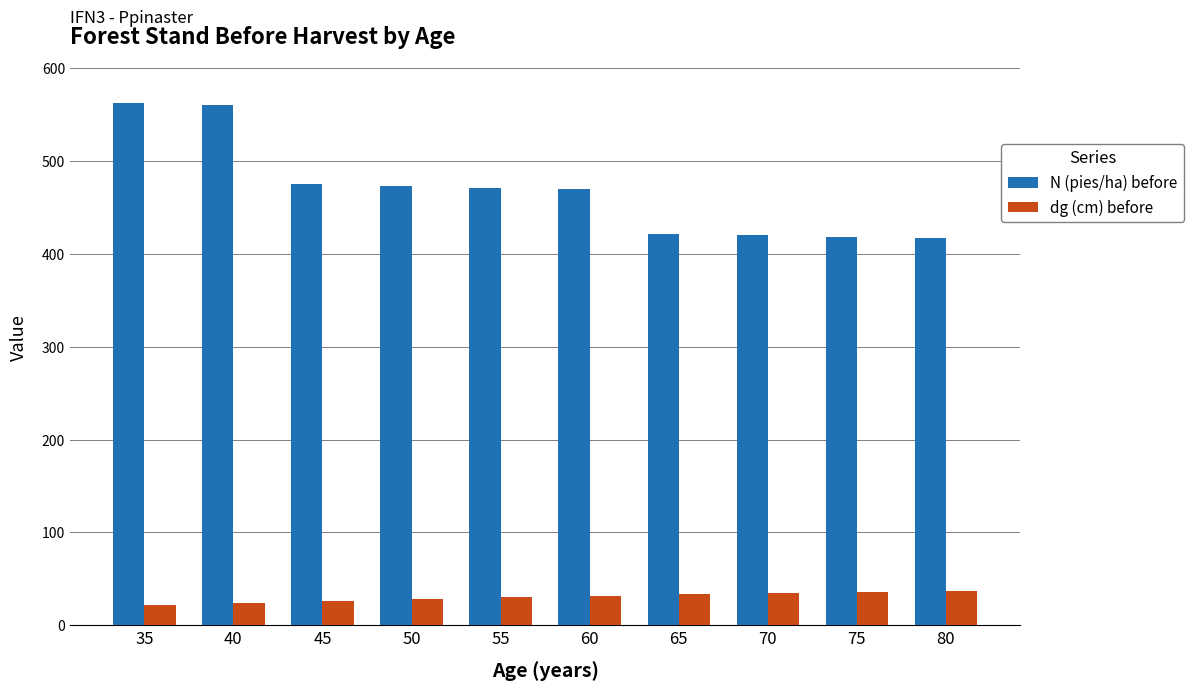

Which series has the largest range (max minus min)?

N (pies/ha) before